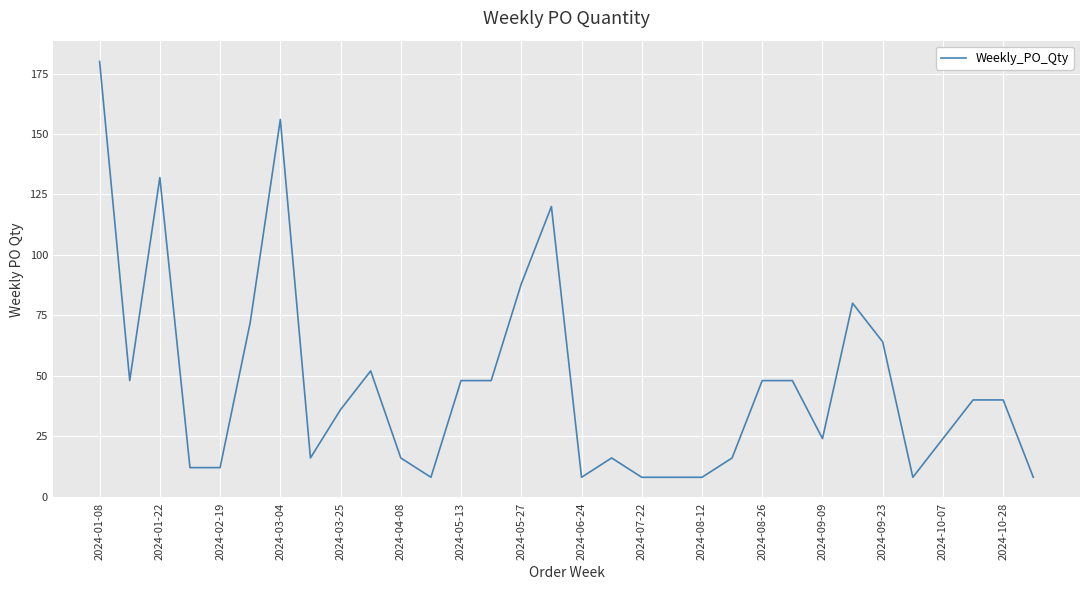

Does the chart have visible grid lines?

Yes